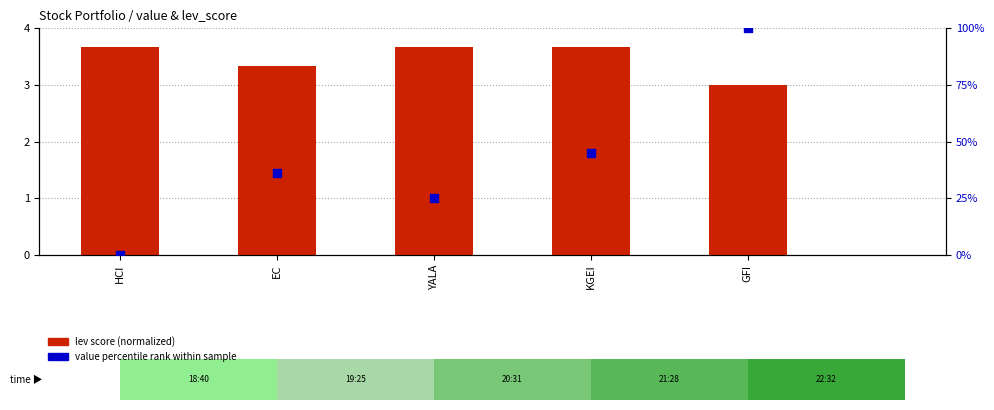

What are all the series names shown in the legend?

lev score (normalized), value percentile rank